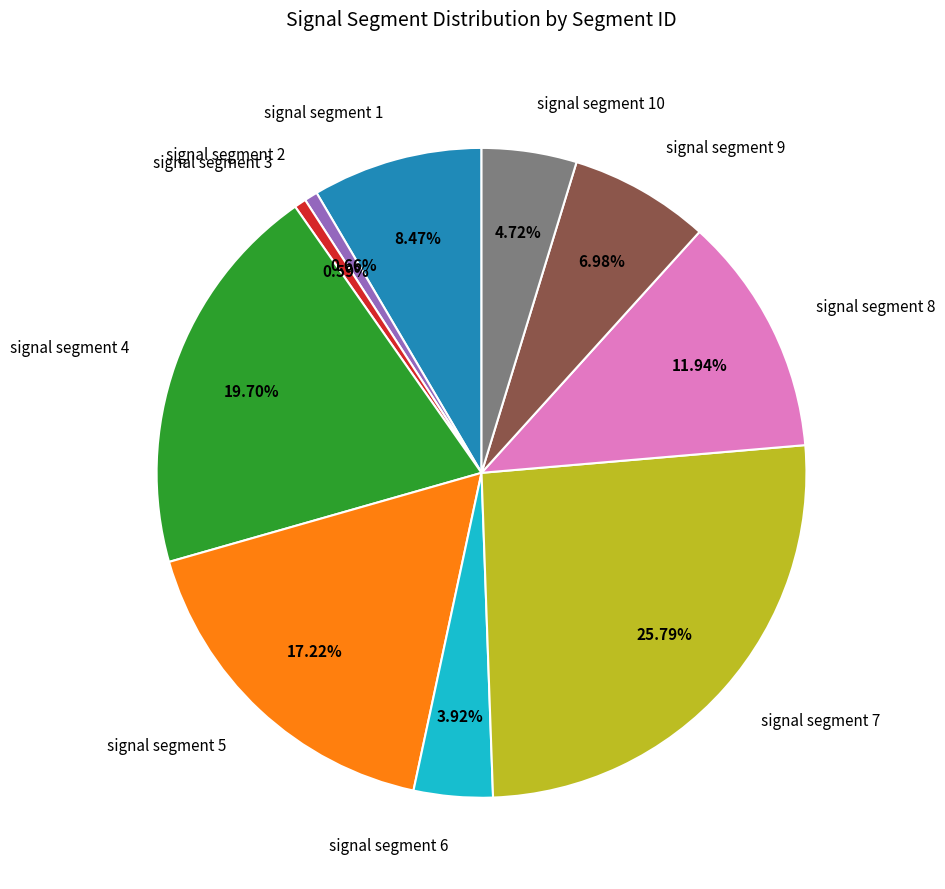

What is the largest slice in the pie chart?

signal segment 7